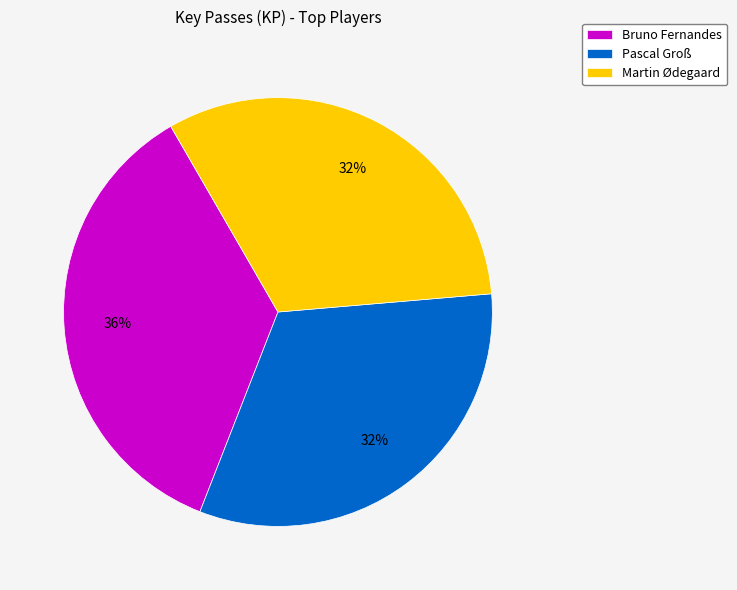

What percentage is the Bruno Fernandes slice, to the nearest percent?

36%